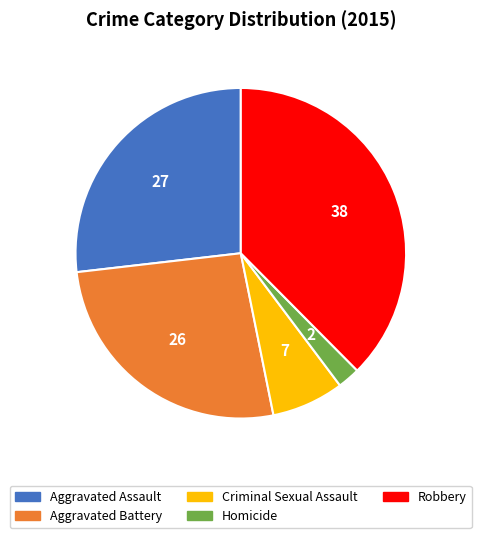

What is the ratio of the value at Robbery to the value at Aggravated Assault?

1.4